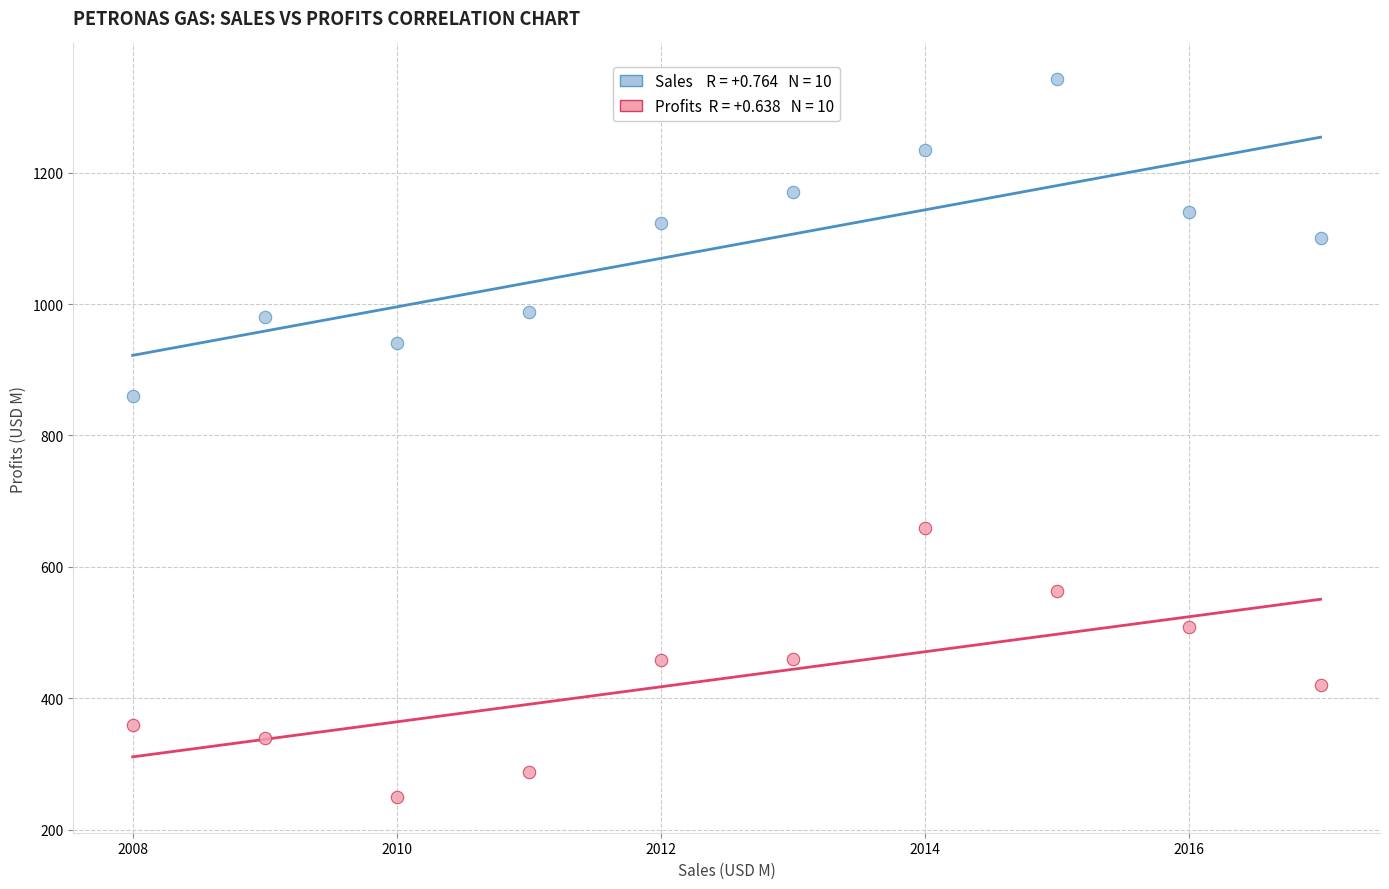

Across all series, what Y value is closest to 796?

860.0